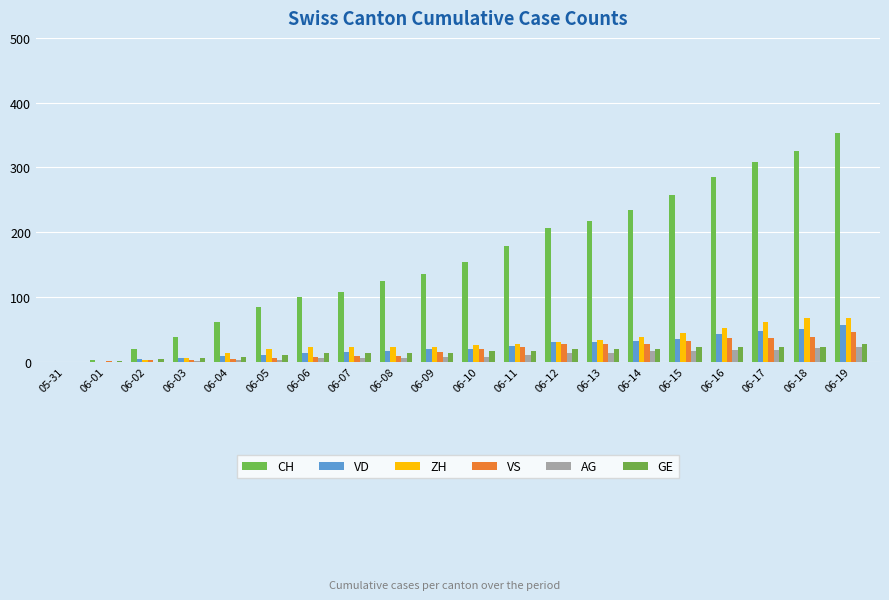

Are the bars horizontal?

No